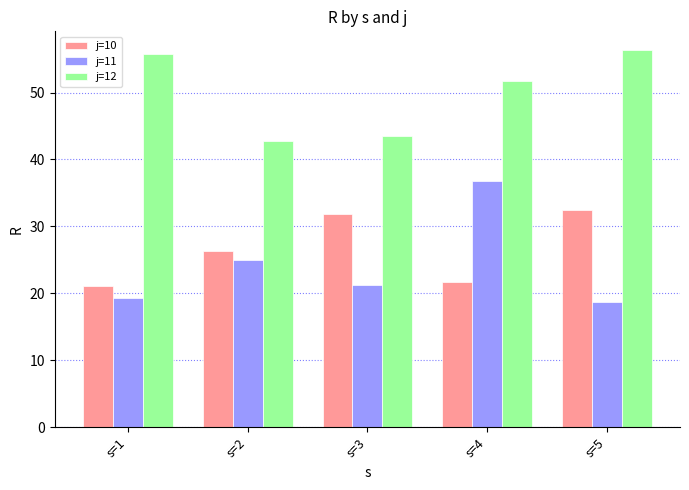

What is the average value of the j=10 series?

26.7